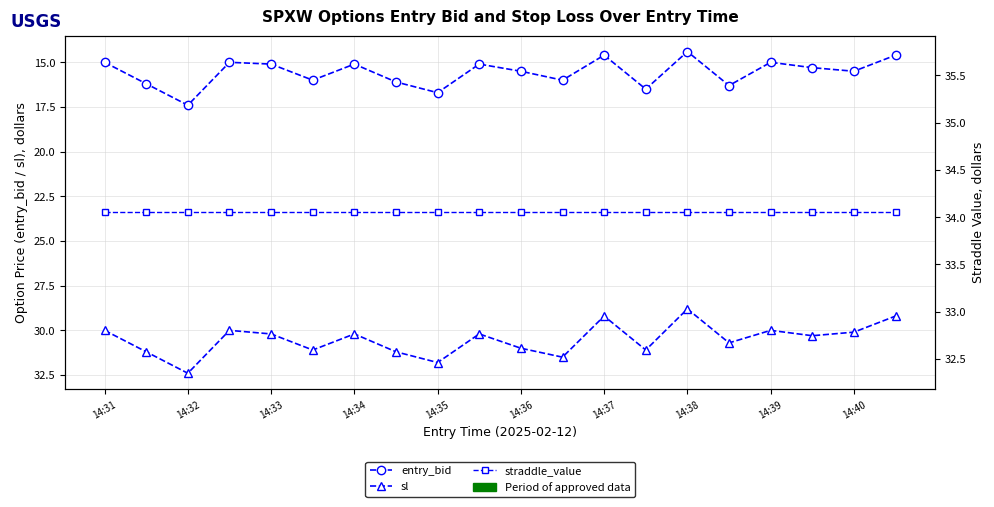

What is the total value across all series at 11?

81.5